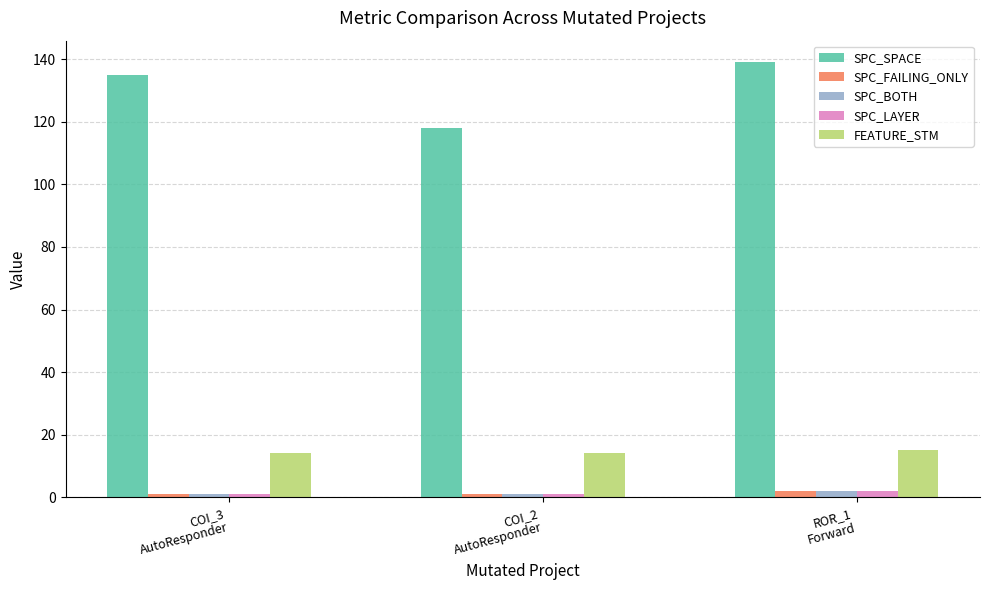

How many distinct data groups are displayed?

5